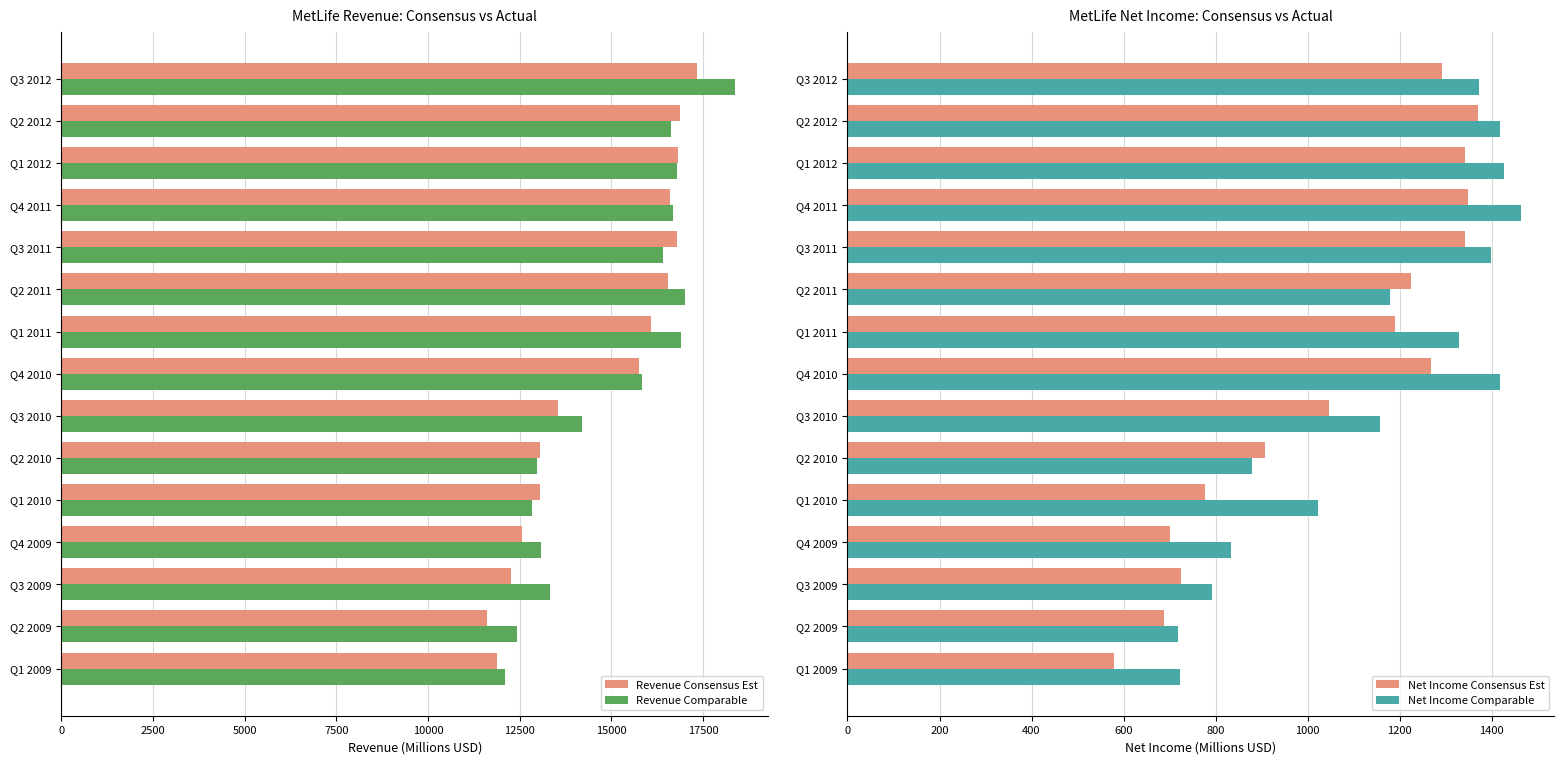

What is the sum of the Net Income Consensus Est values at Q3 2012 and Q2 2012?

2661.9